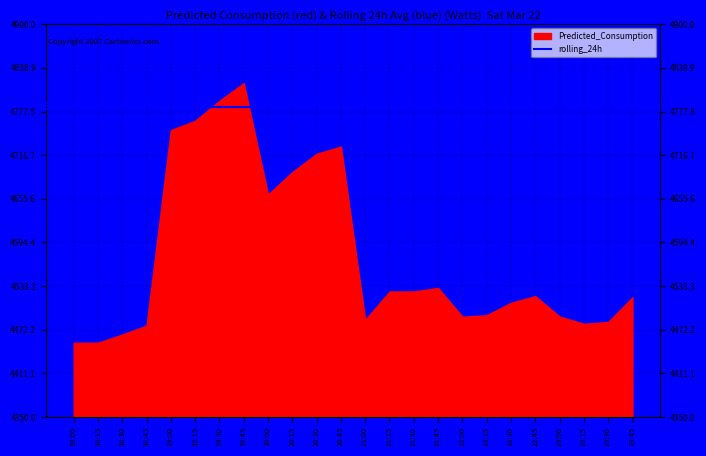

At which label is Predicted_Consumption closest to 4635?

20:00